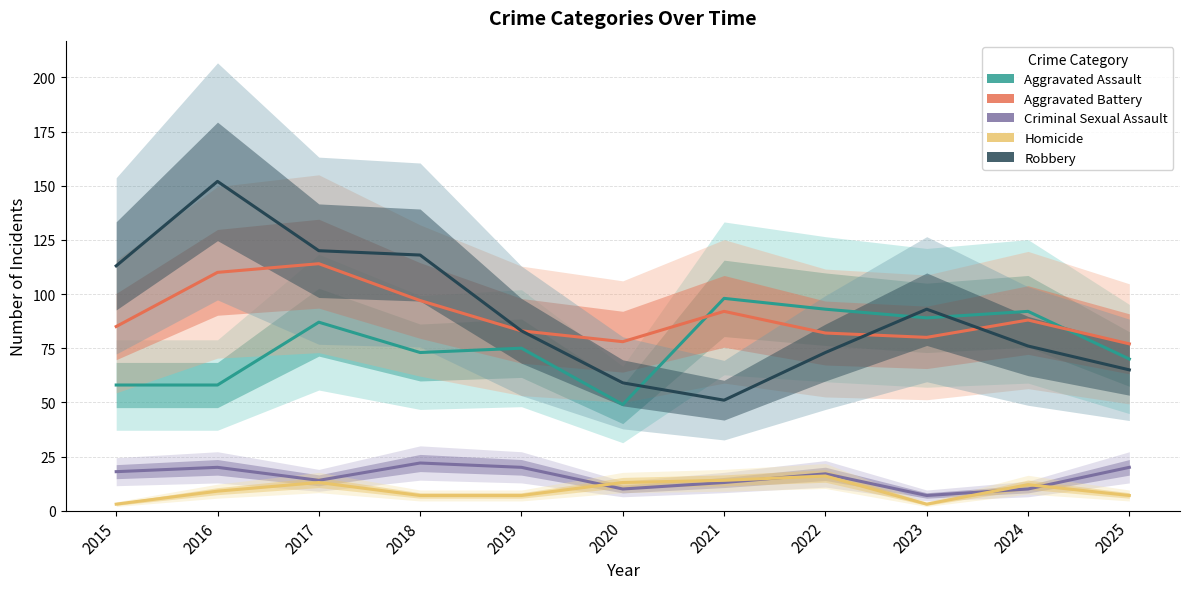

The value of Aggravated Battery at 2015 is 85. True or false?

True